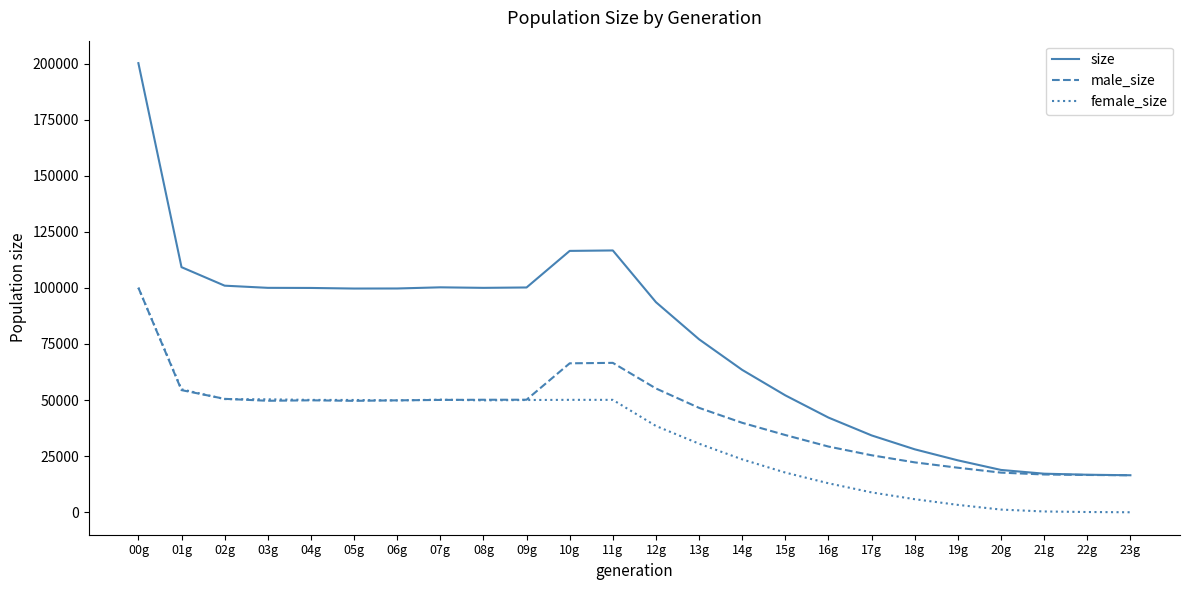

How many lines are shown in the chart?

3